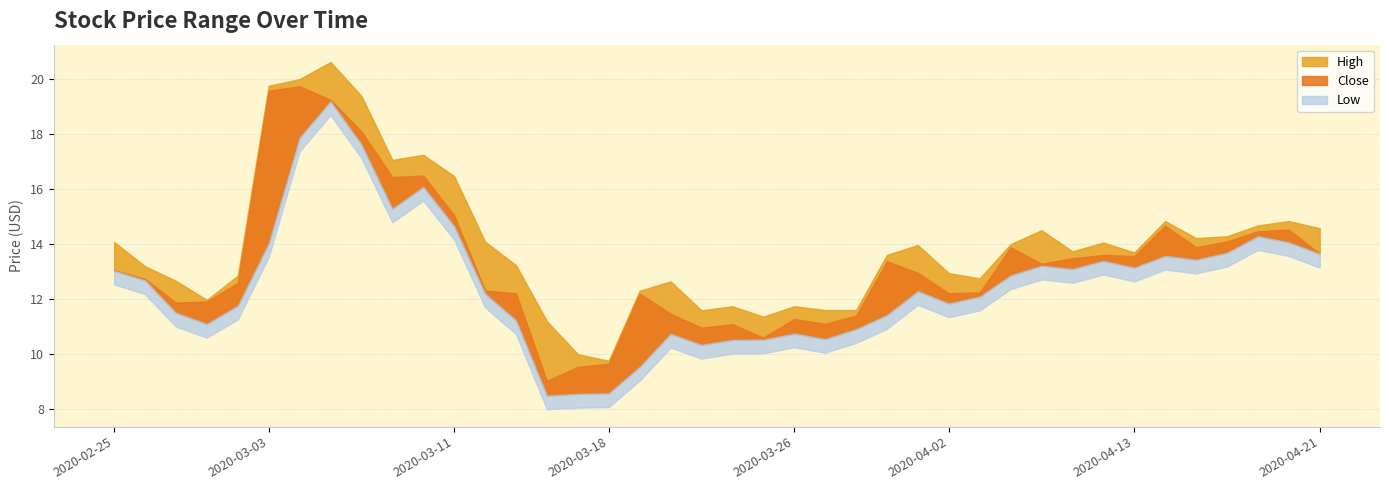

The value of Low at 2020-03-09 is 15.3. True or false?

True